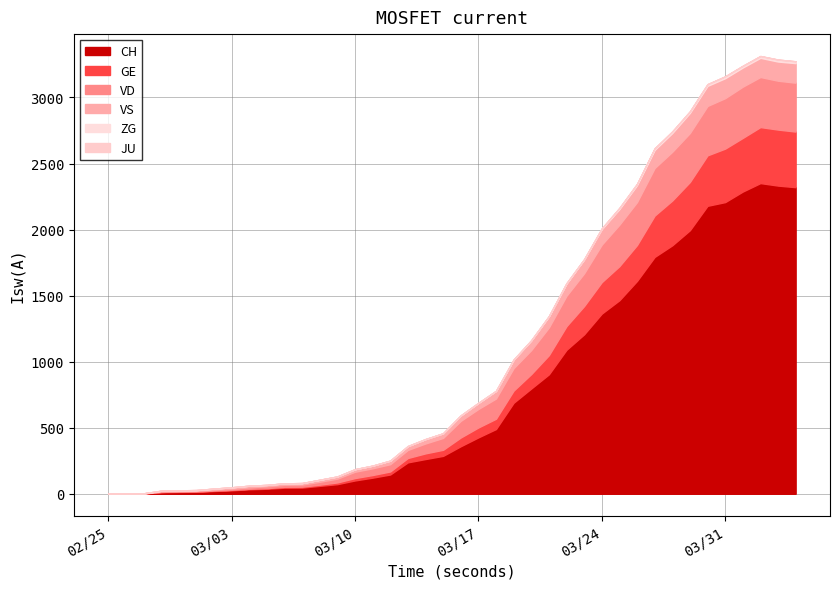

What are all the series names shown in the legend?

CH, GE, VD, VS, JU, ZG